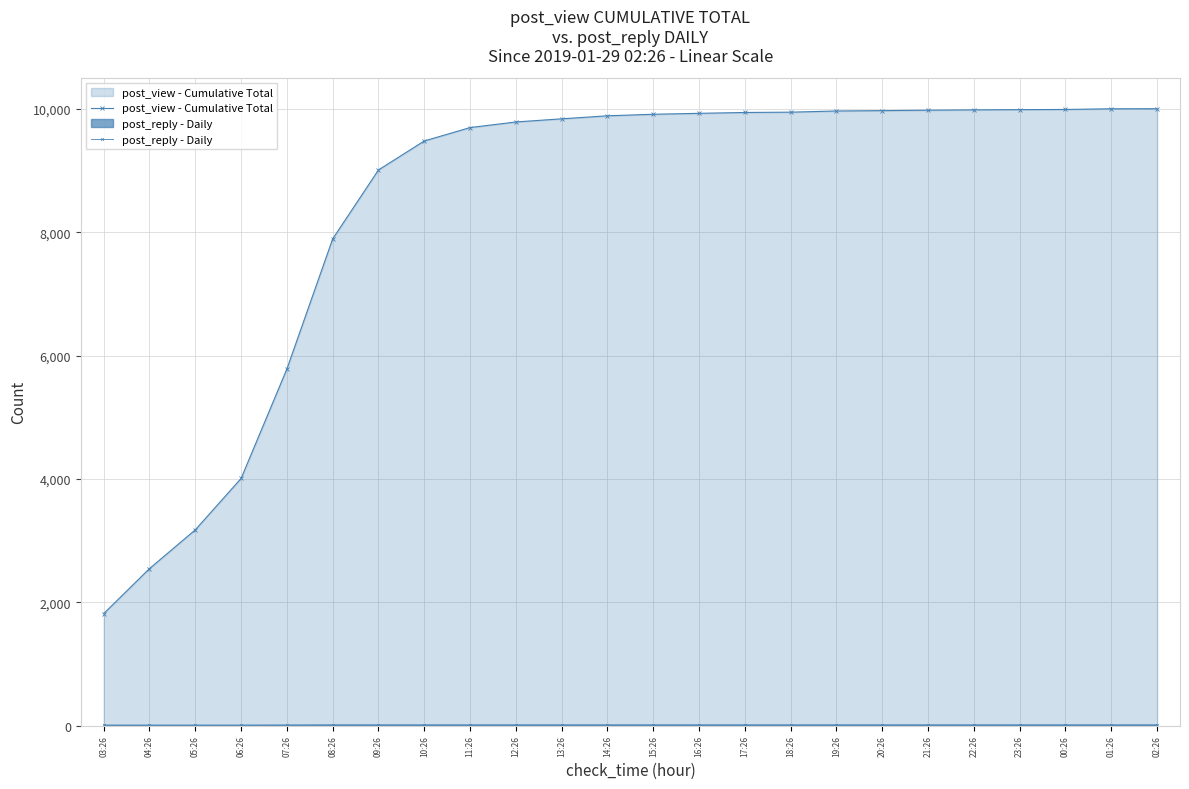

What is the difference between the maximum and minimum values in the post_reply - Daily series?

3